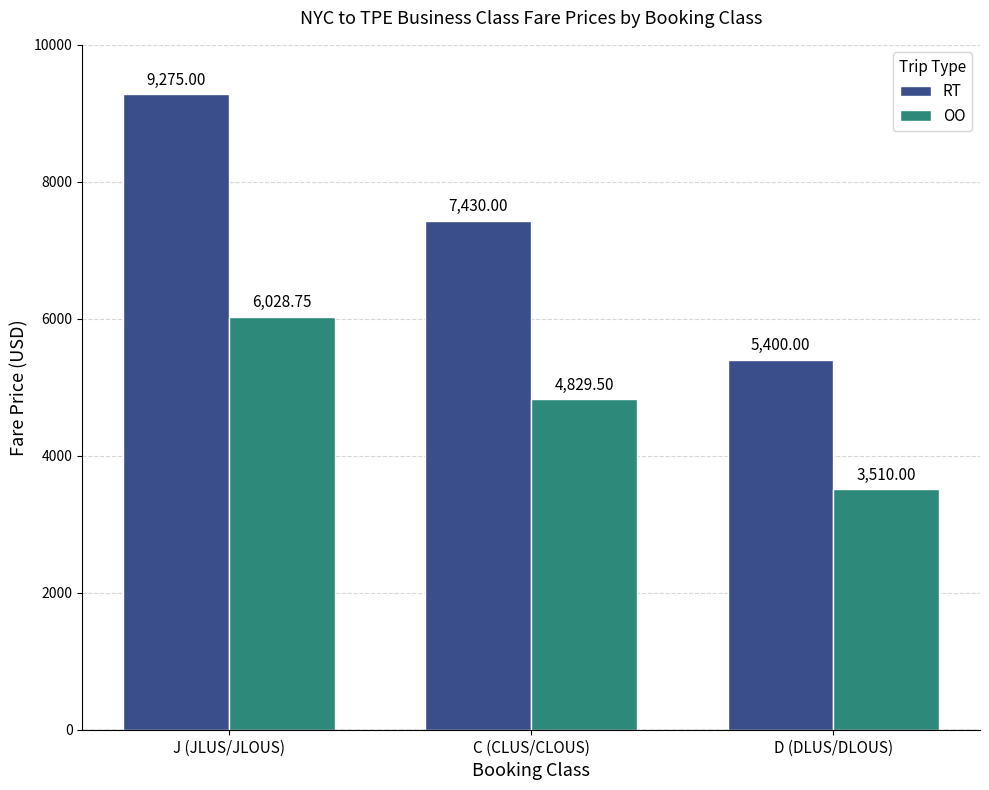

How many values in the OO series are below 4829?

1